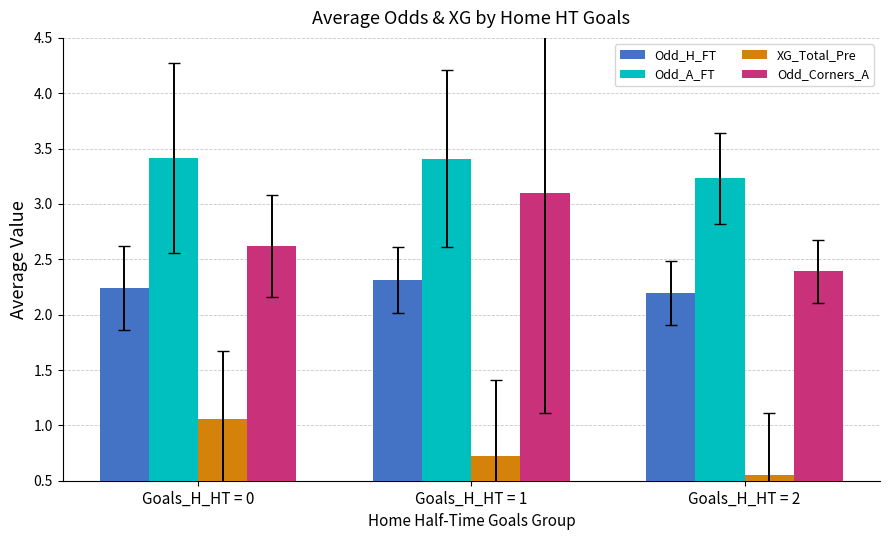

List the series in order of their overall mean, lowest first.

XG_Total_Pre, Odd_H_FT, Odd_Corners_A, Odd_A_FT